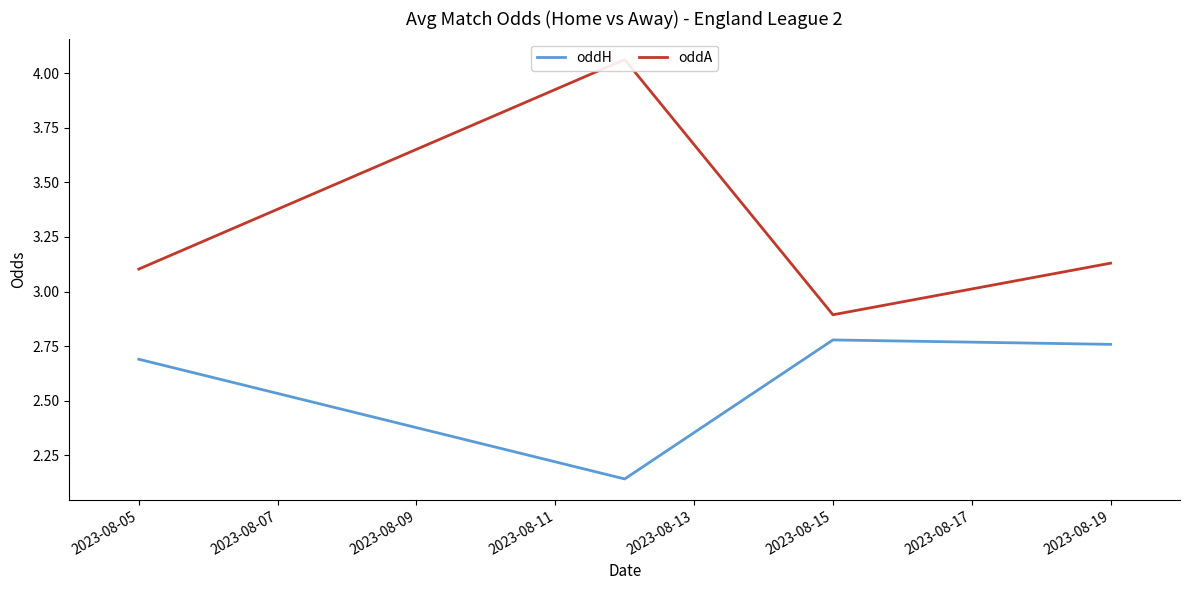

How many oddH values are between 2 and 3?

4